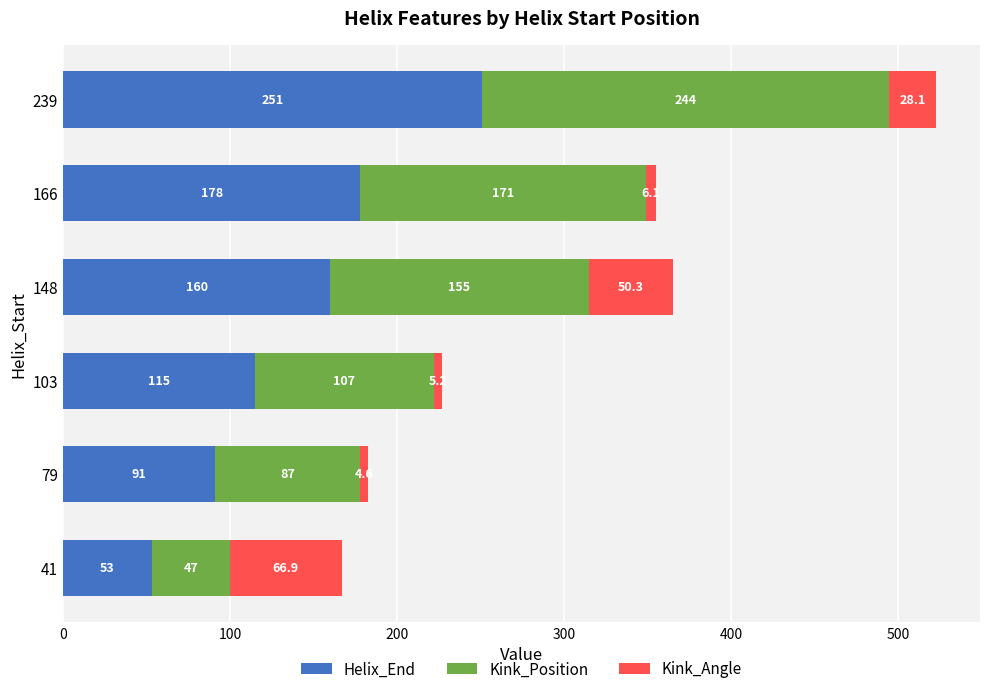

The value of Helix_End at 41 is 33.7. True or false?

False